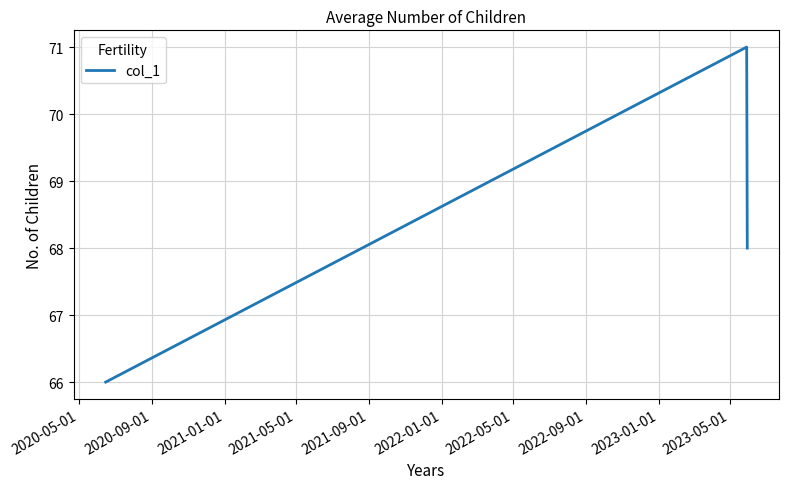

What is the difference between the maximum and minimum values?

5